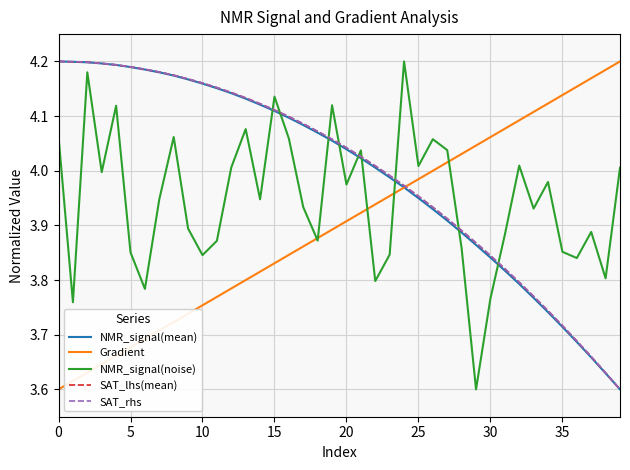

What are all the series names shown in the legend?

NMR_signal(mean), Gradient, NMR_signal(noise), SAT_lhs(mean), SAT_rhs